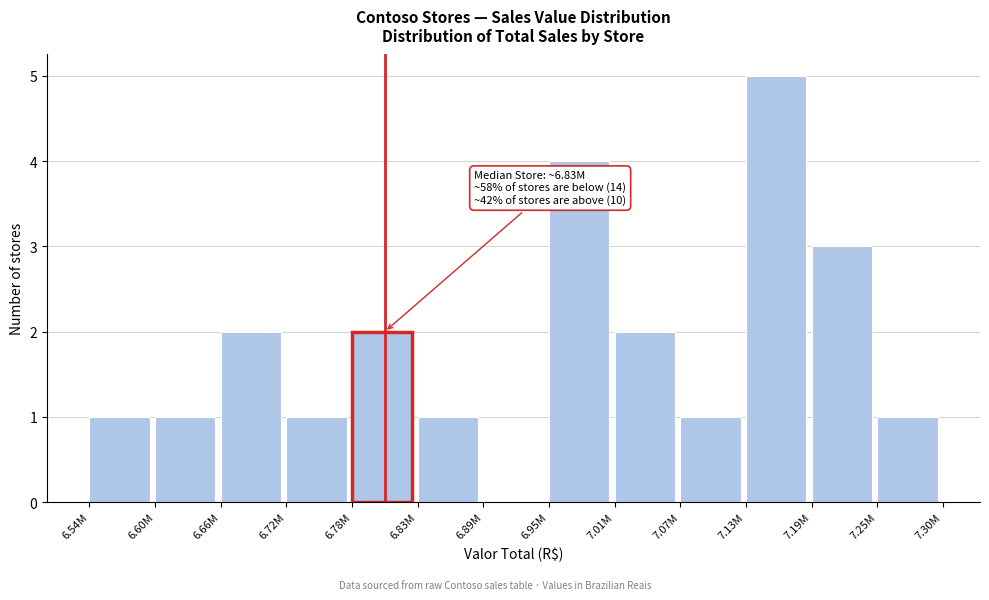

Reading left to right, extract all data points from this chart.

6.54M=1	6.60M=1	6.66M=2	6.72M=1	6.78M=2	6.83M=1	6.89M=0	6.95M=4	7.01M=2	7.07M=1	7.13M=5	7.19M=3	7.25M=1